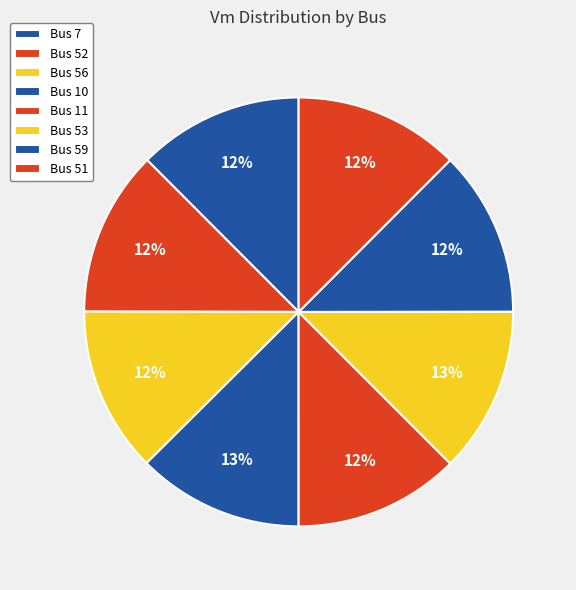

Count the number of slices in the pie.

8